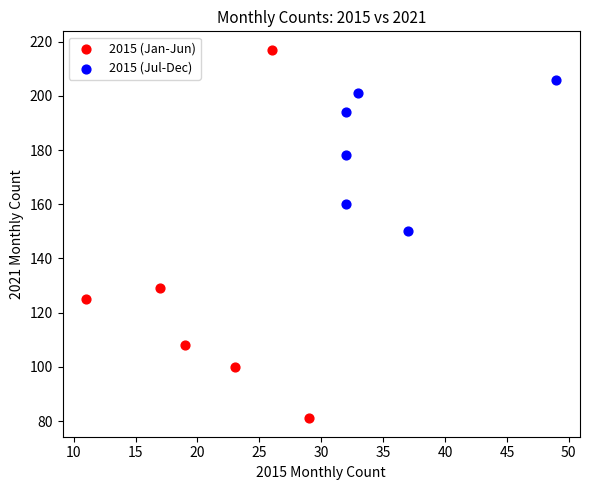

Which series contains the lowest Y value?

2015 (Jan-Jun)